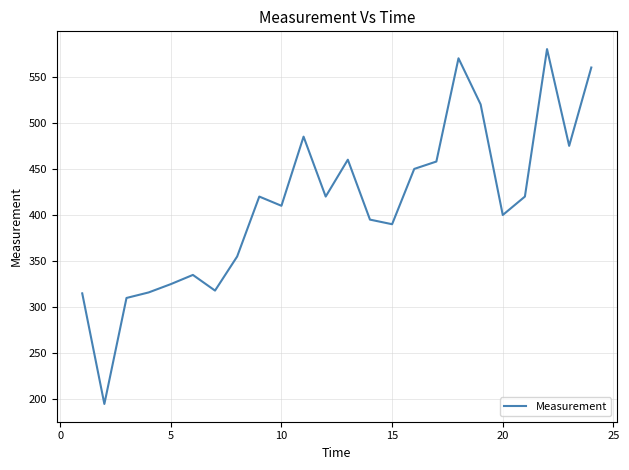

What is the greatest value displayed?

580